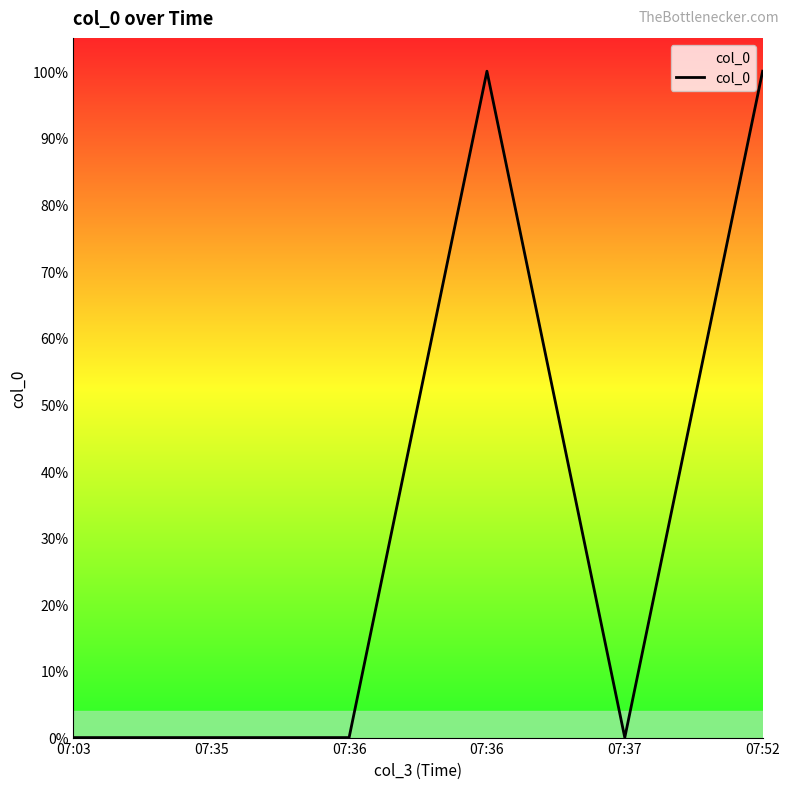

Reading left to right, extract all data points from this chart.

07:03=0	07:35=0	07:36=0	07:36=1	07:37=0	07:52=1